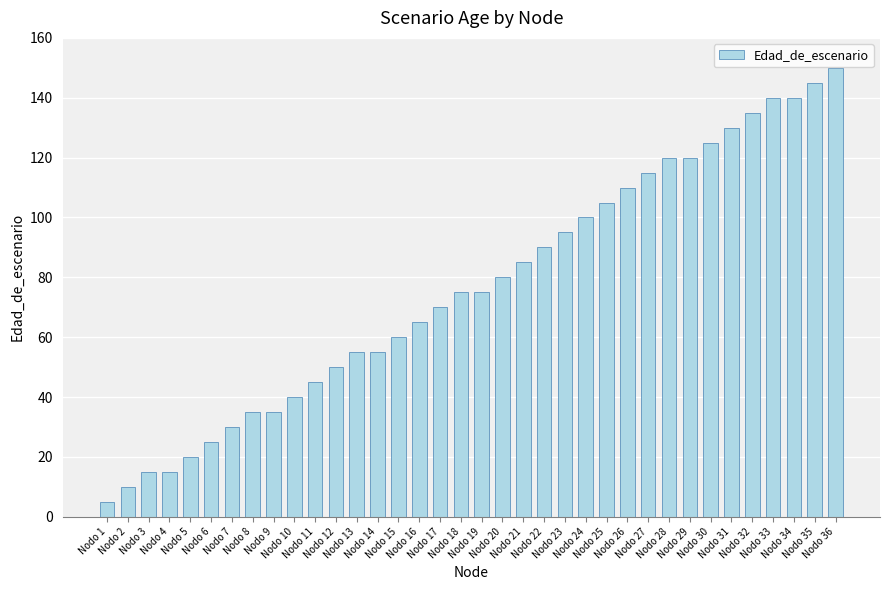

What is the value of the 27th bar from the left?

115